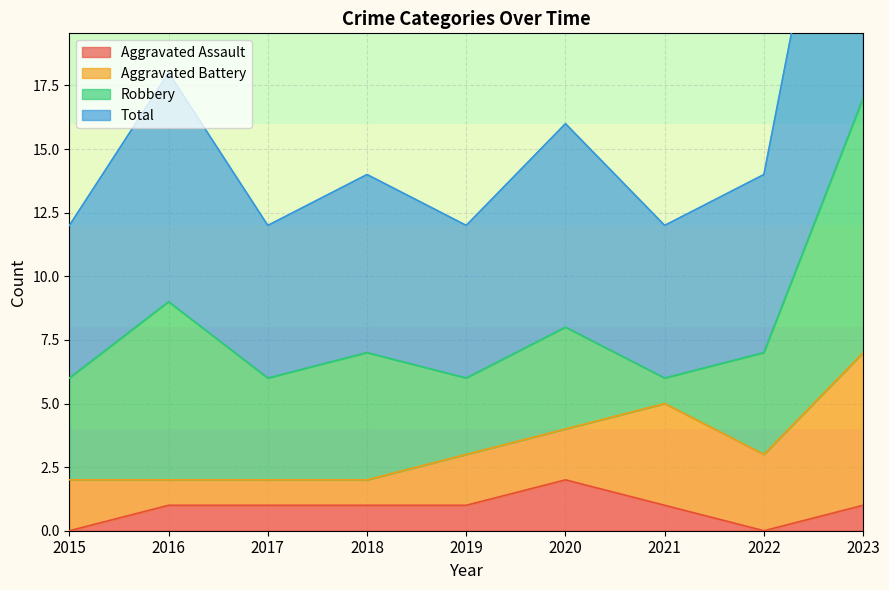

True or false: Aggravated Assault has a value of 1 at 2018.

True